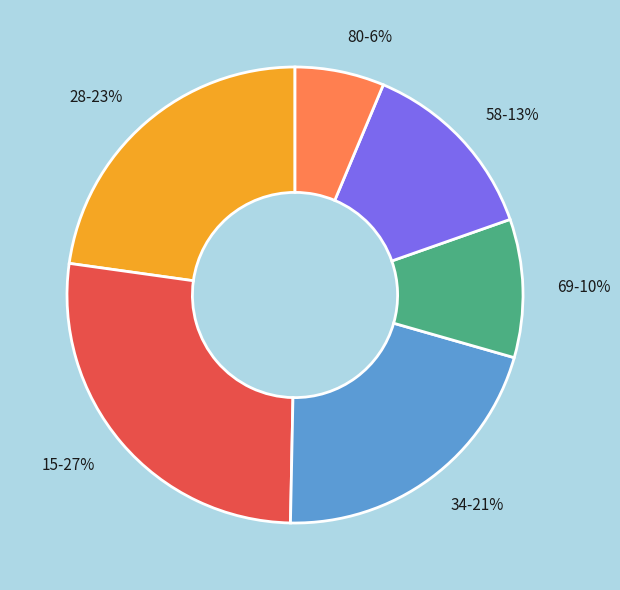

To the nearest percent, what is the difference between the largest and smallest slice percentages?

21%